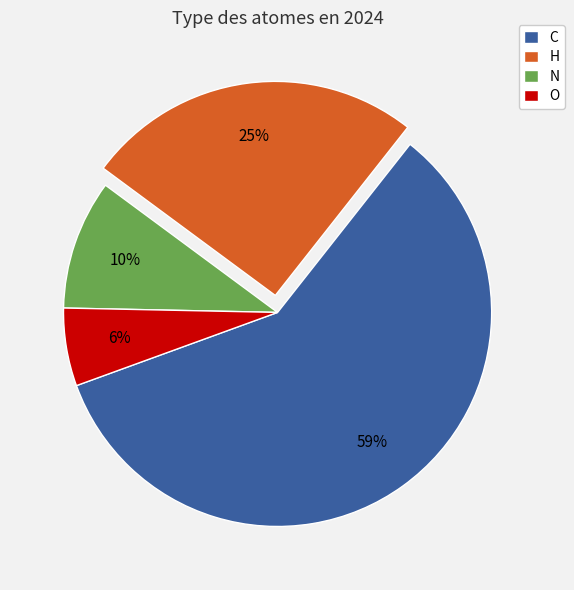

Between O and H, which is larger?

H